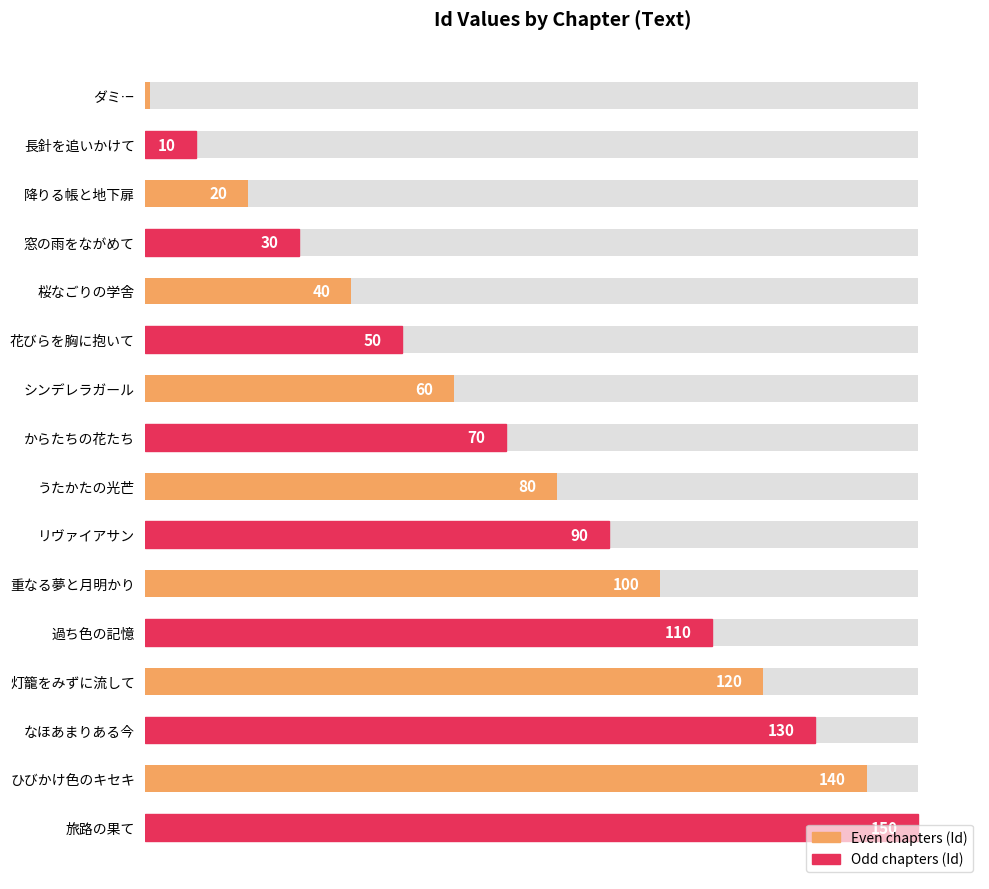

What is the change in value from 灯籠をみずに流して to ひびかけ色のキセキ?

+20